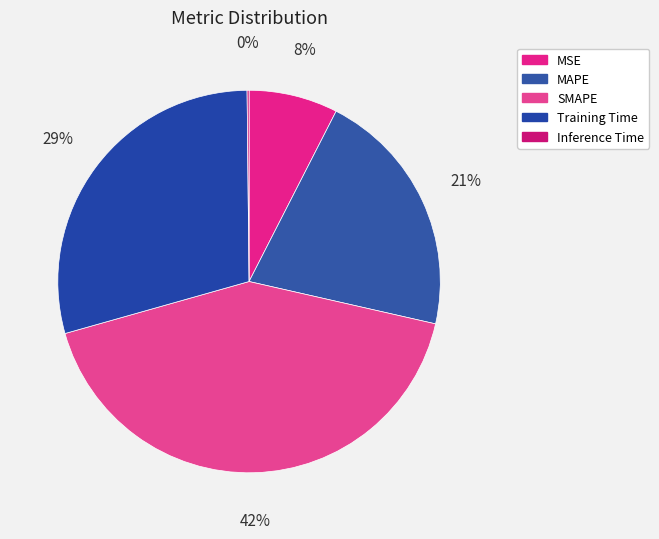

Rank the categories by value from lowest to highest.

Inference Time, MSE, MAPE, Training Time, SMAPE